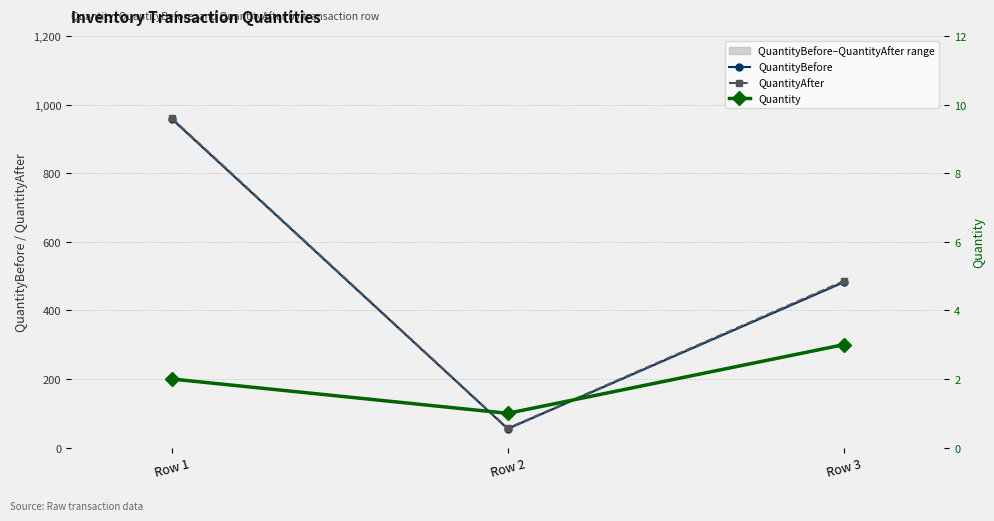

Between Row 2 and Row 1, which is larger?

Row 1